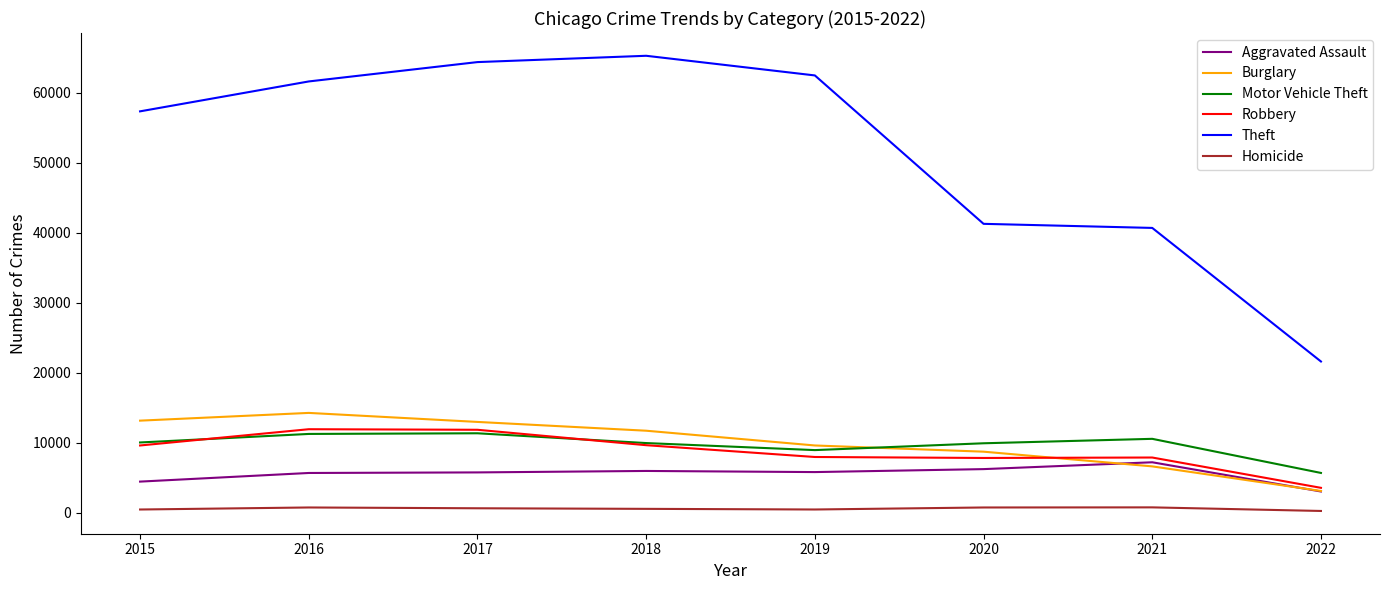

What is the difference between the Homicide values at 2019 and 2016?

288